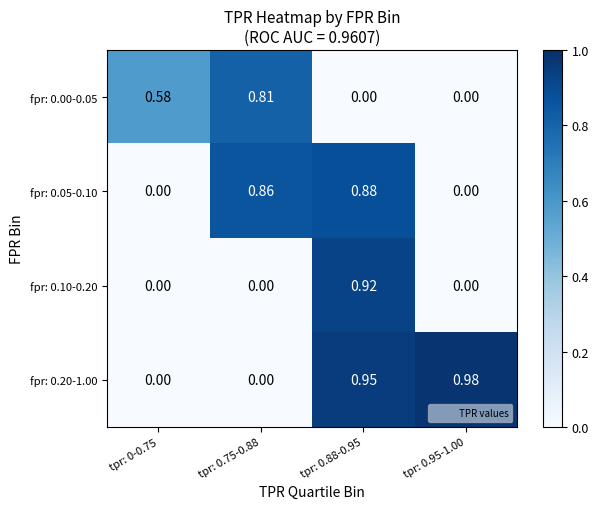

How many values in the fpr: 0.10-0.20 series exceed 0?

1